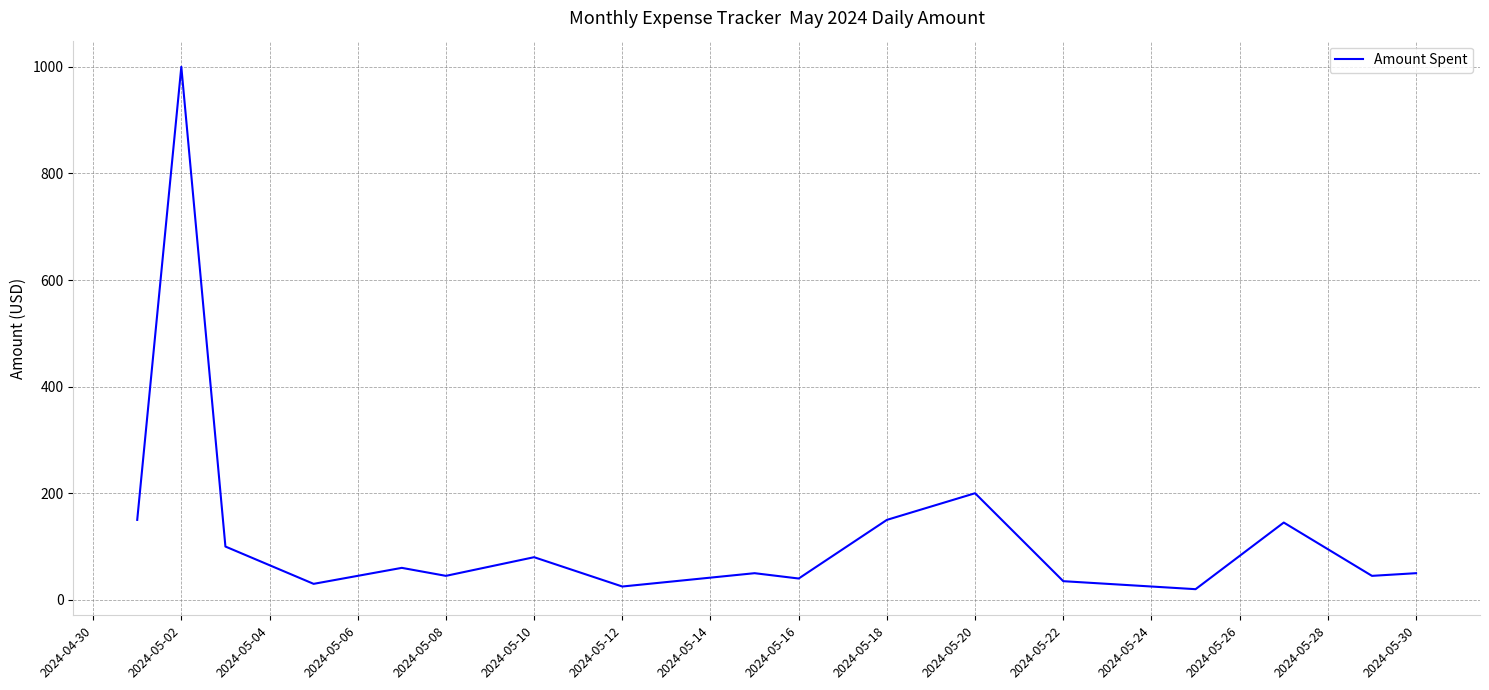

What is the greatest value displayed?

1000